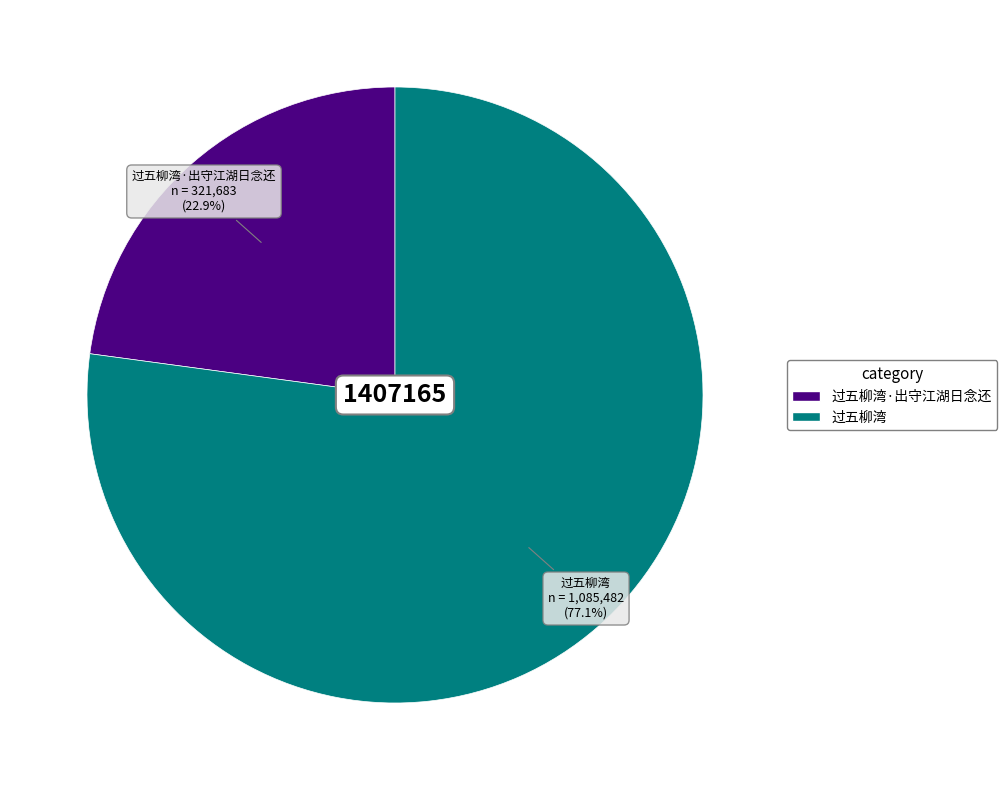

How many segments does this pie chart have?

2